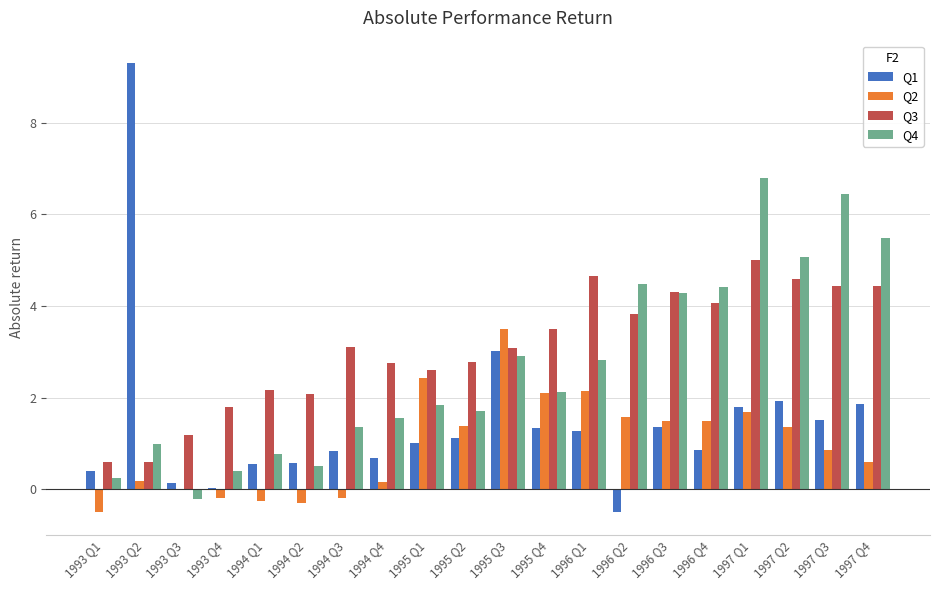

What is the spread (max minus min) of values at 1995 Q1?

1.6